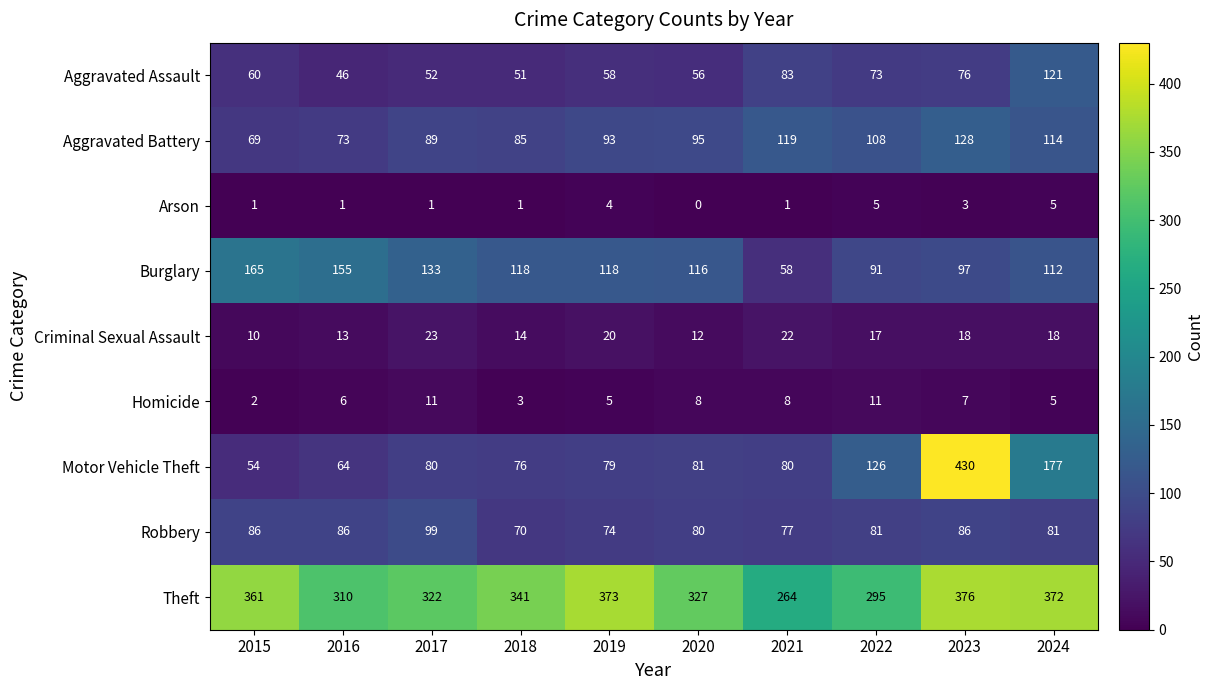

What is the total value across all series at 2016?

754